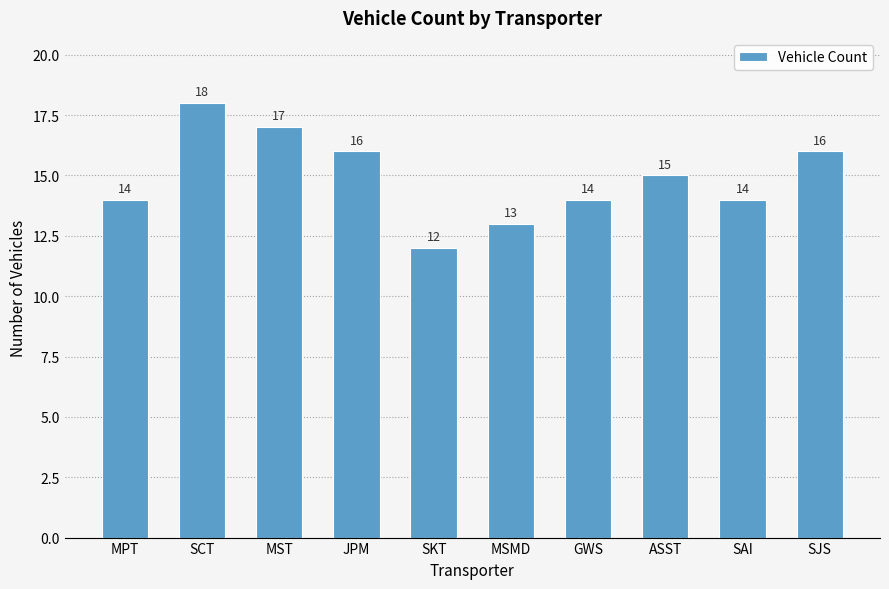

At which label does the data first exceed 15?

SCT